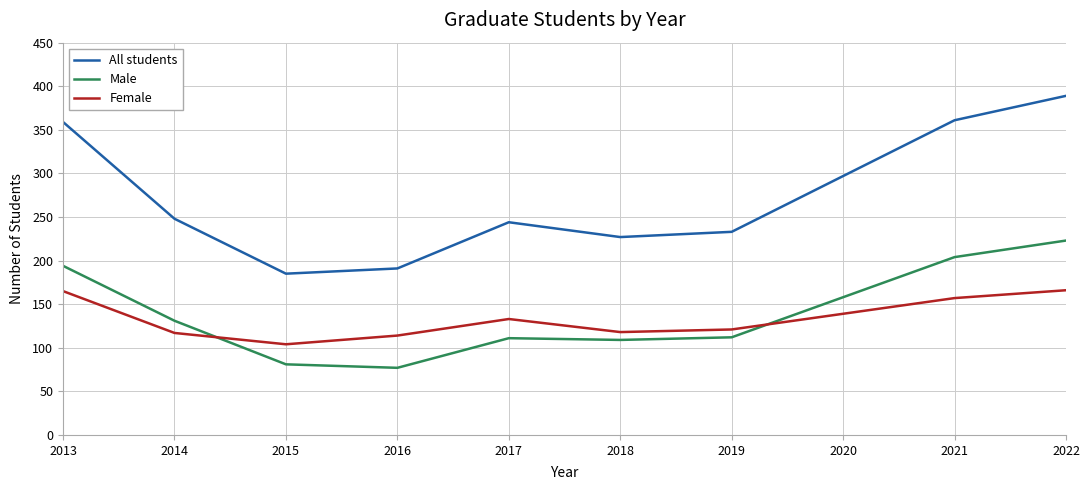

True or false: Male and All students intersect in this chart.

False